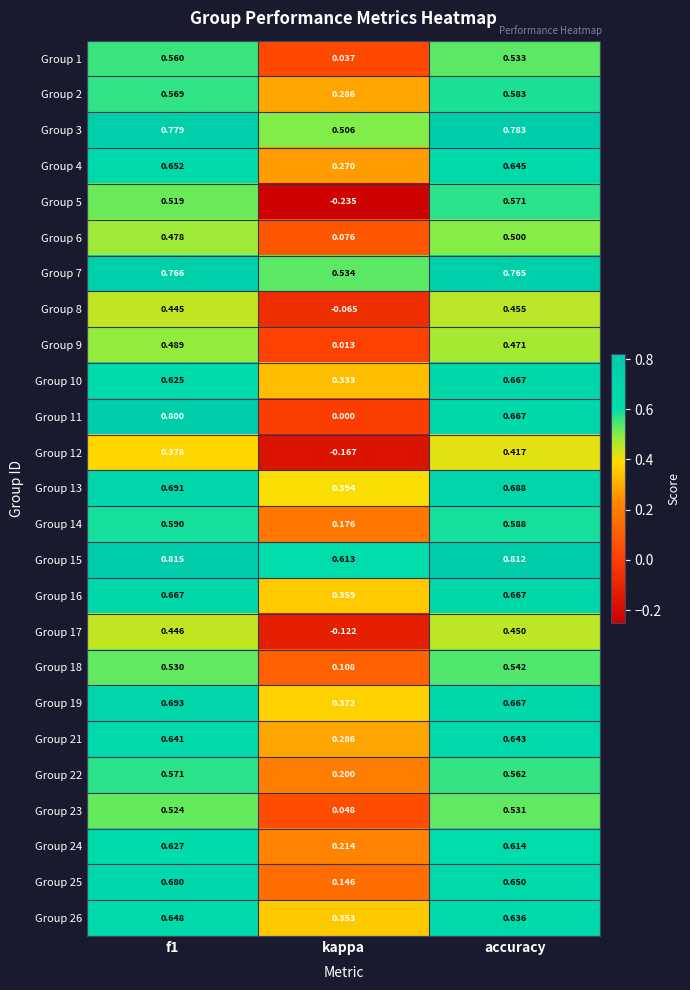

Is the value of Group 16 at f1 greater than the value of Group 4 at accuracy?

Yes